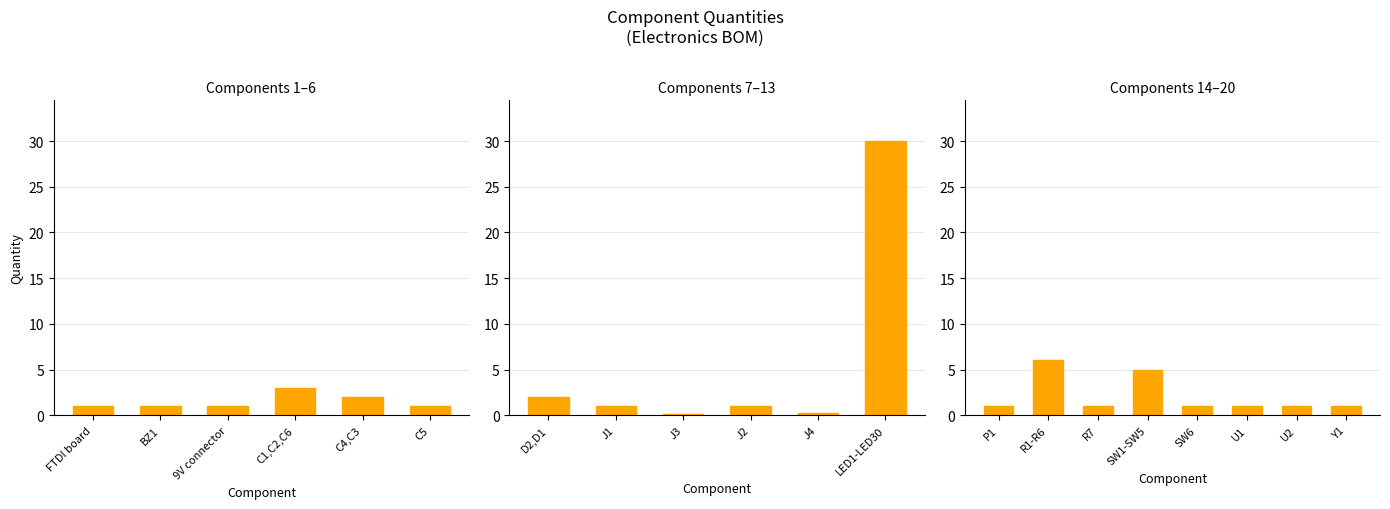

True or false: the data shows 1 at SW6.

False